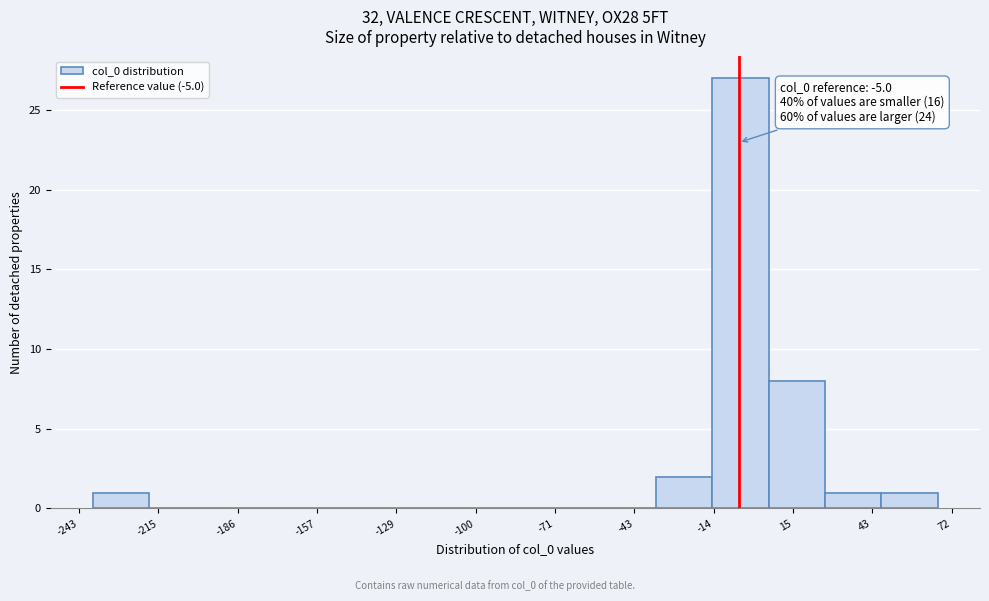

Which range on the x-axis has the tallest bar?

-15 to 5